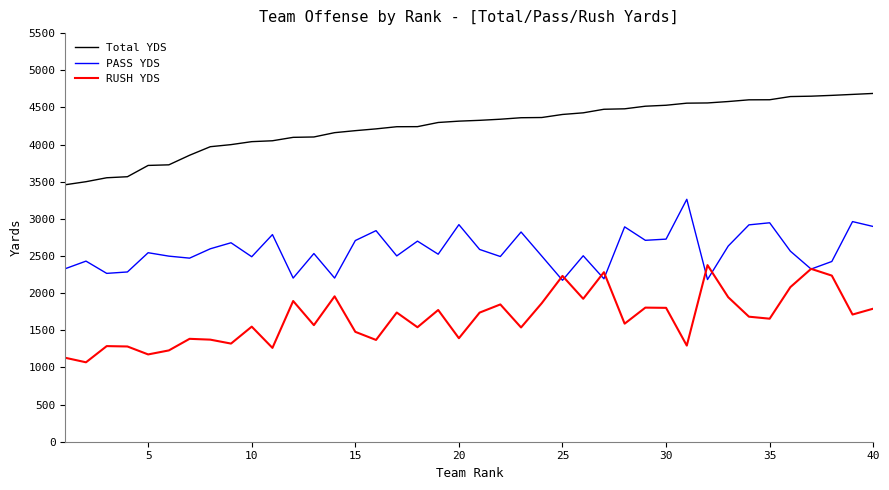

Rank the series by their maximum value, from highest to lowest.

Total YDS, PASS YDS, RUSH YDS